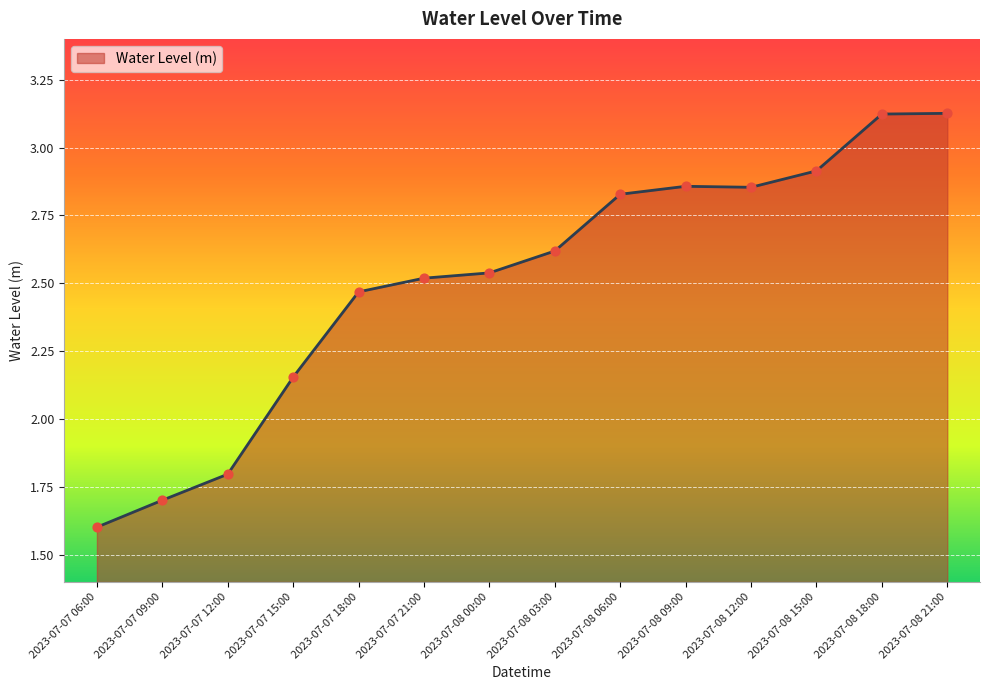

Between 2023-07-08 21:00 and 2023-07-07 18:00, which is larger?

2023-07-08 21:00